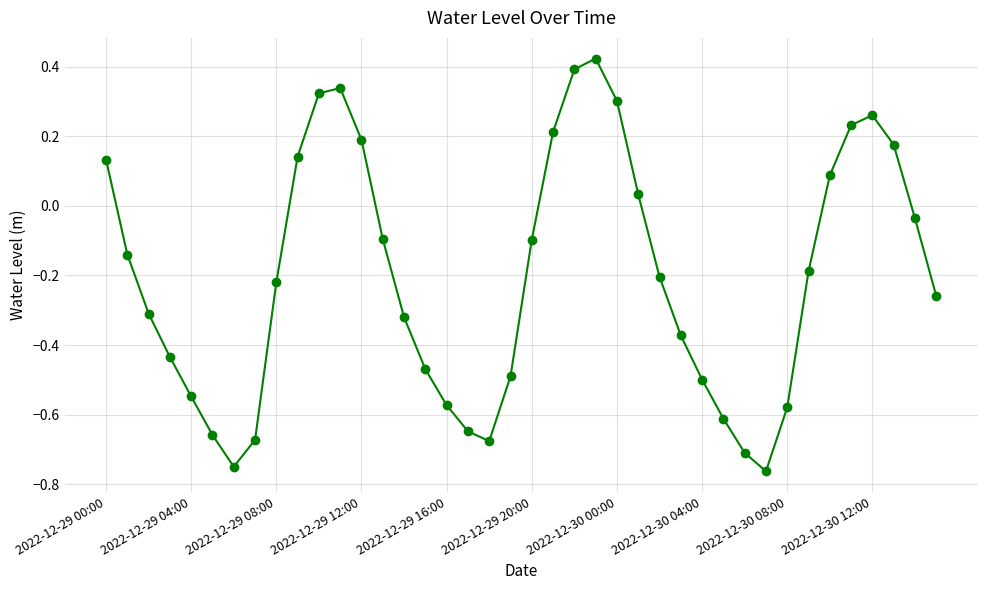

What is the sum of all values?

-8.1